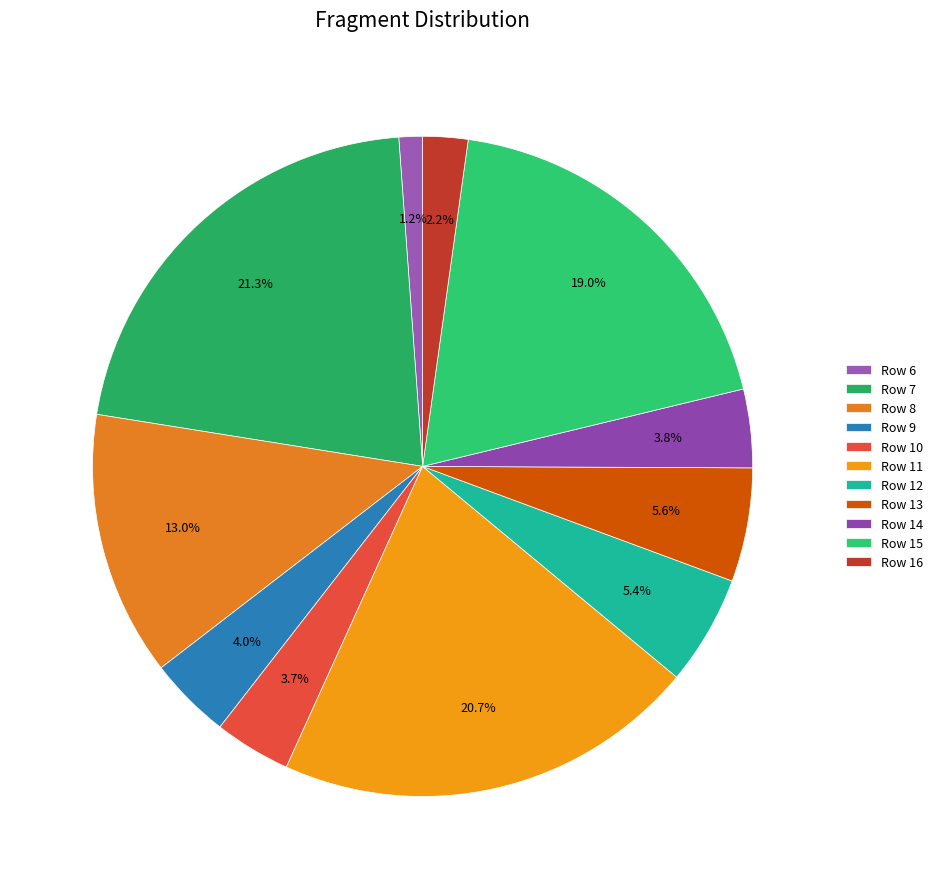

Is there any slice that represents more than half of the pie?

No